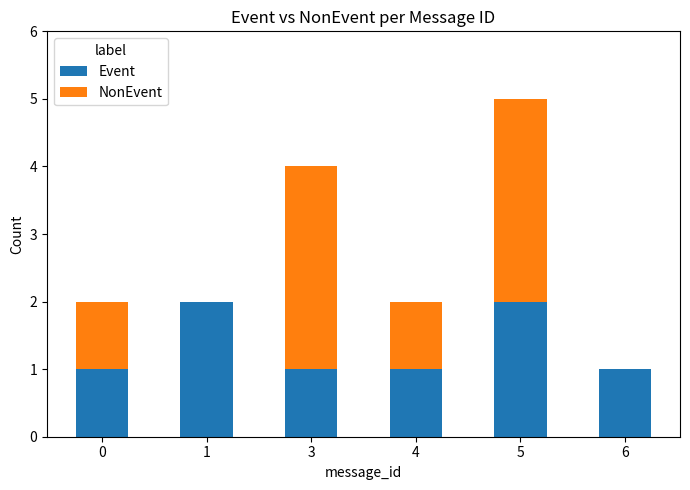

At which category is the sum across all series the highest?

5